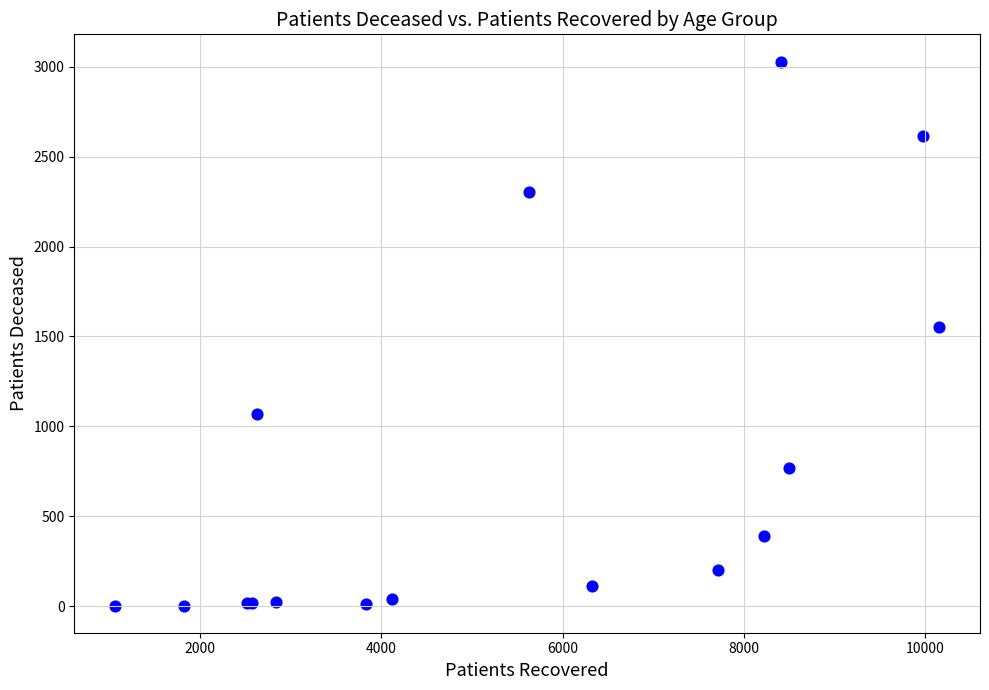

What Y value in the scatter plot is closest to 1516?

1550